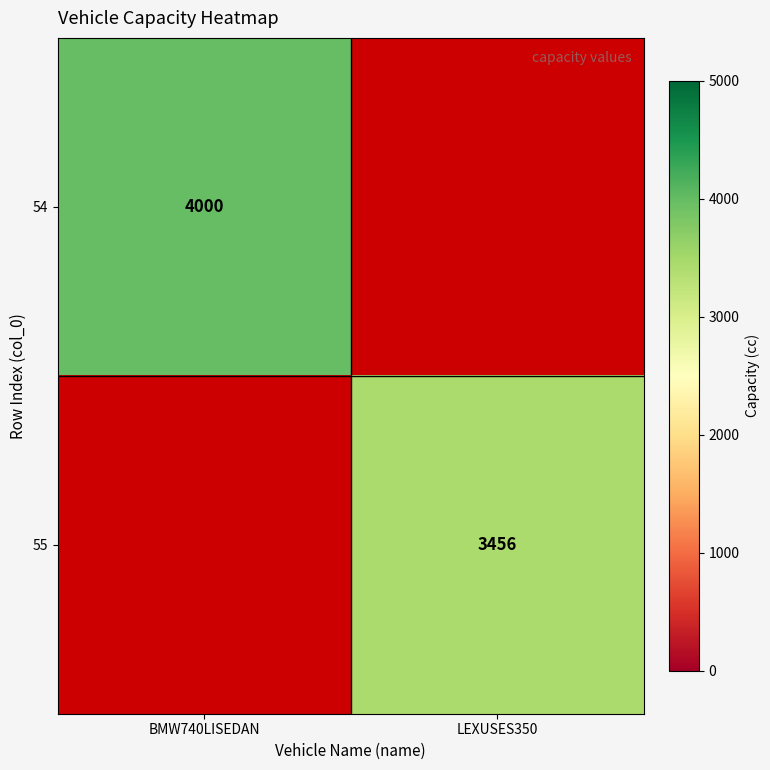

The 55 series shows 3456 at LEXUSES350. True or false?

True